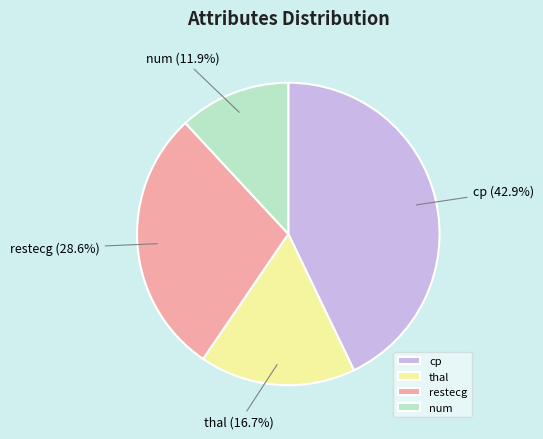

What percentage is NOT represented by restecg?

71.4%